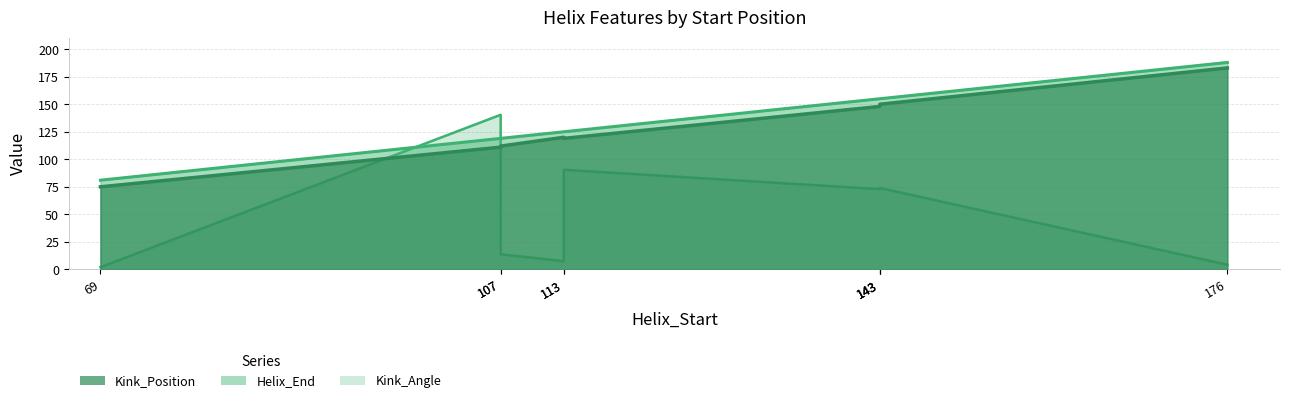

At which label does Helix_End reach its minimum?

69